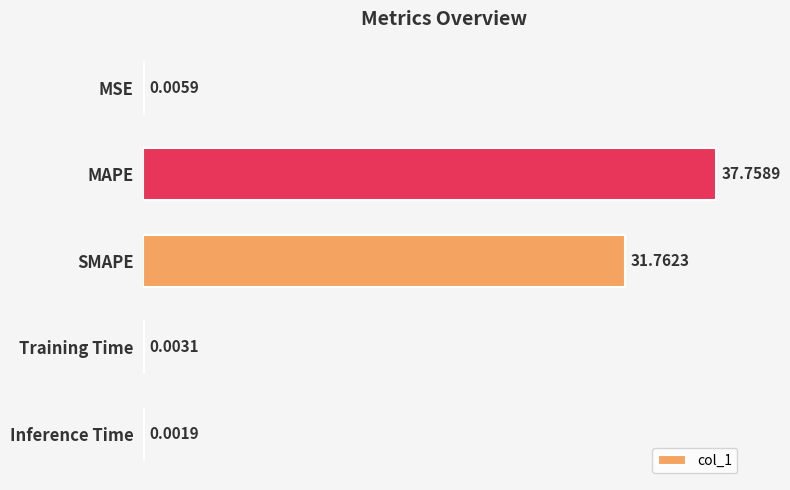

What is the greatest value displayed?

37.8